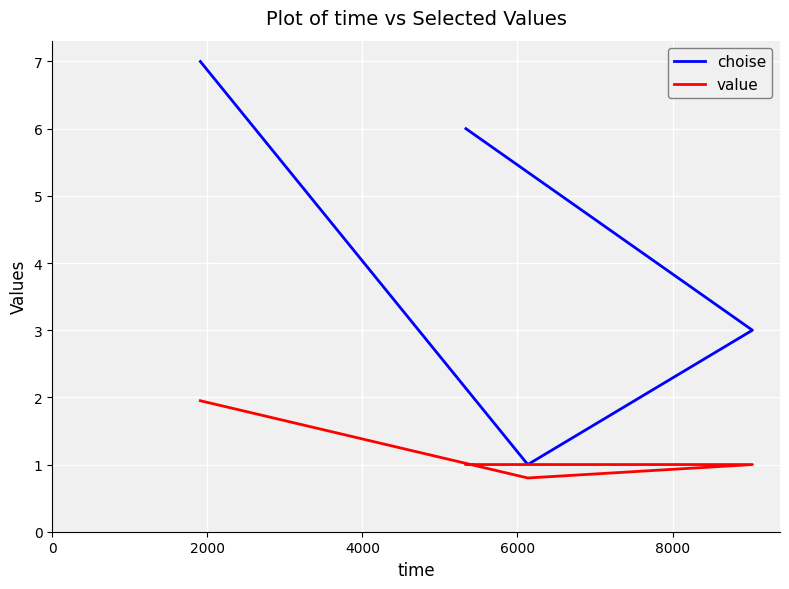

What is the value of the value point at the 4th from the left?

1.0